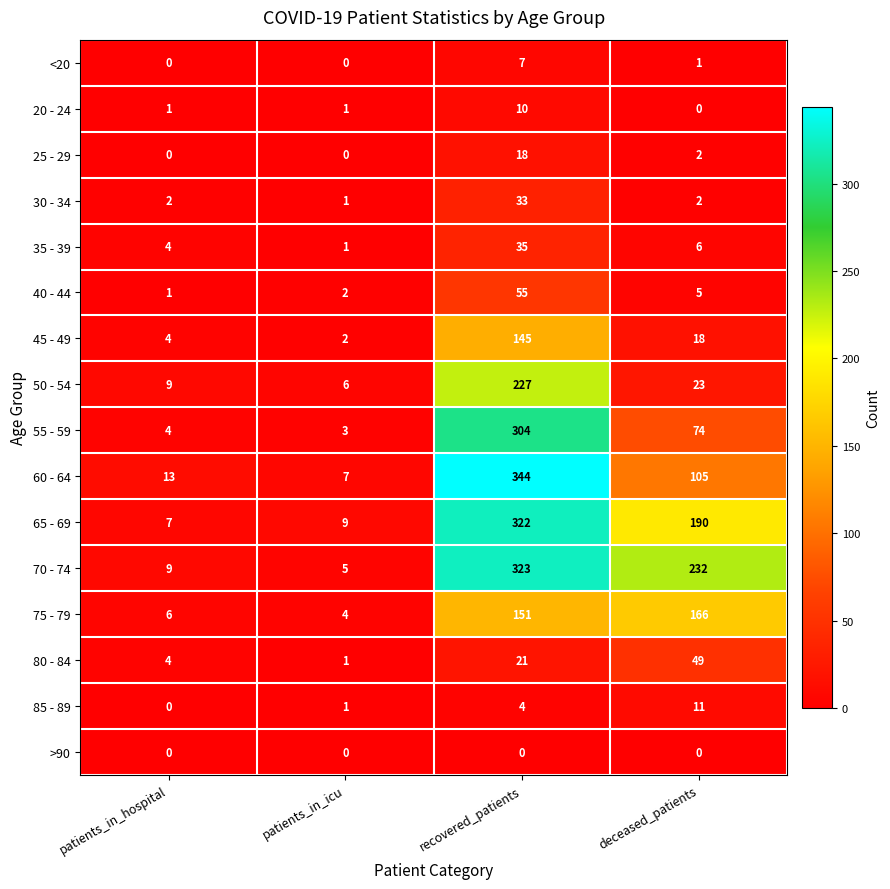

What is the lowest value of the 65 - 69 series?

7